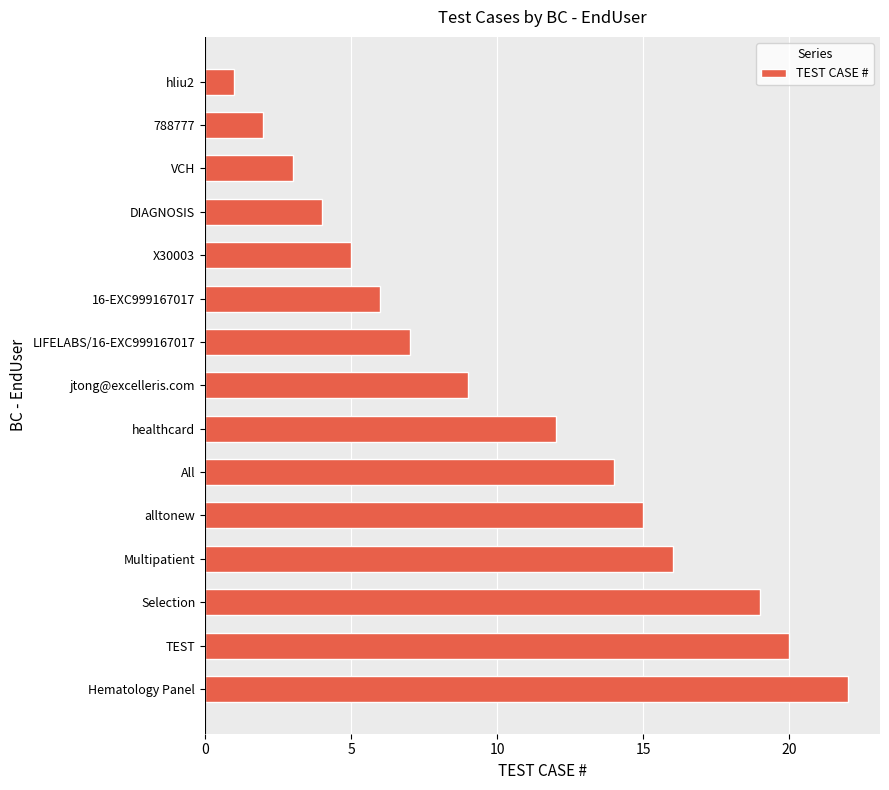

What is the label of the 7th bar from the top?

LIFELABS/16-EXC999167017